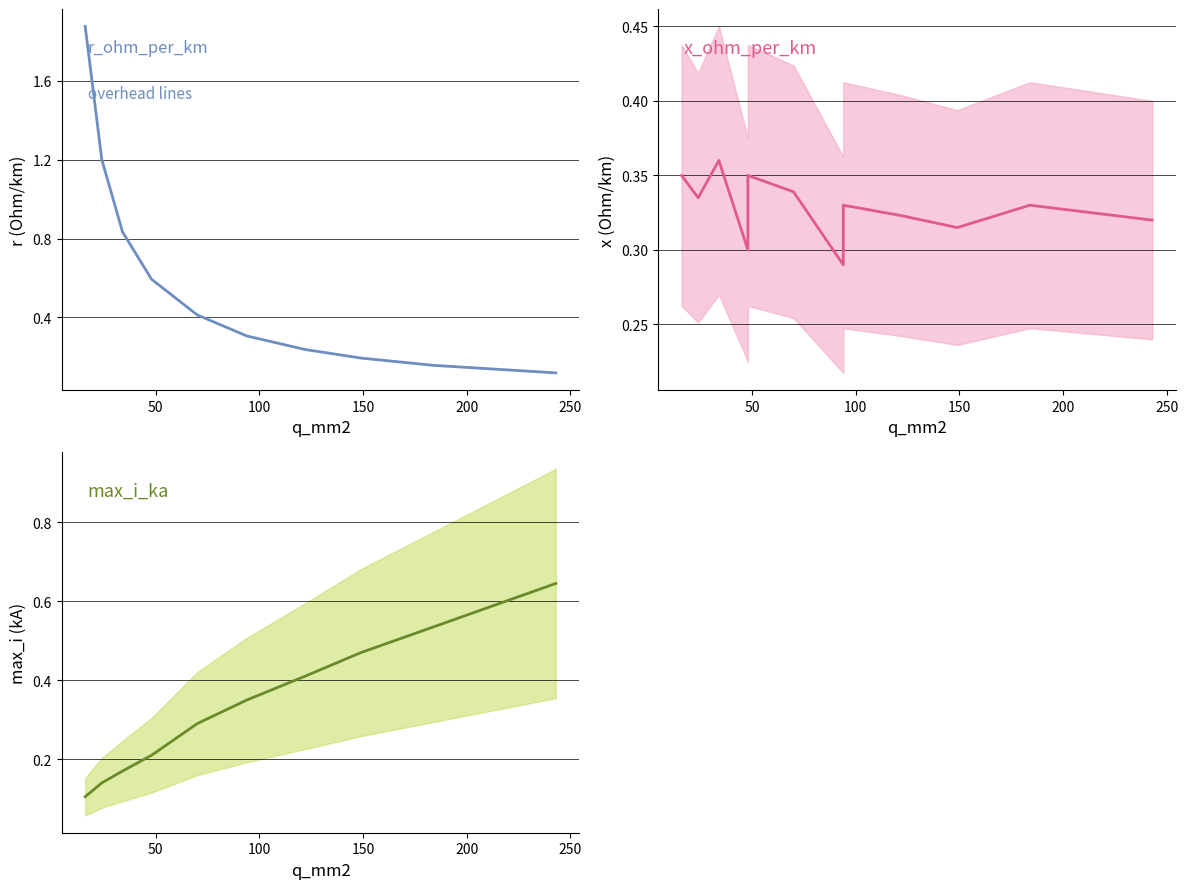

How many lines are shown in the chart?

3